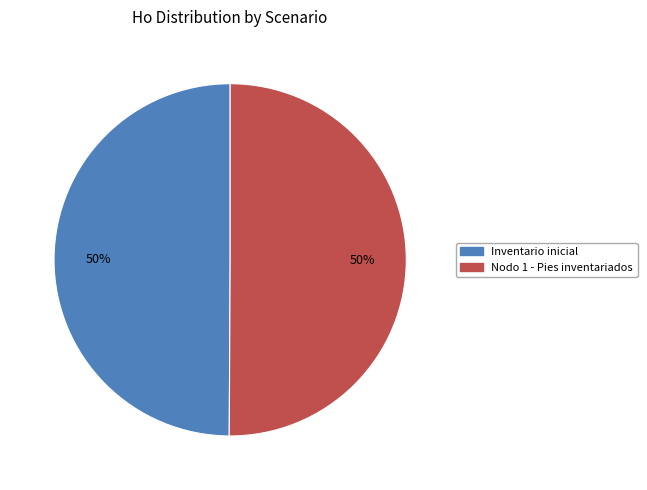

Approximately how many times larger is the value at Nodo 1 - Pies inventariados compared to Inventario inicial?

1.0